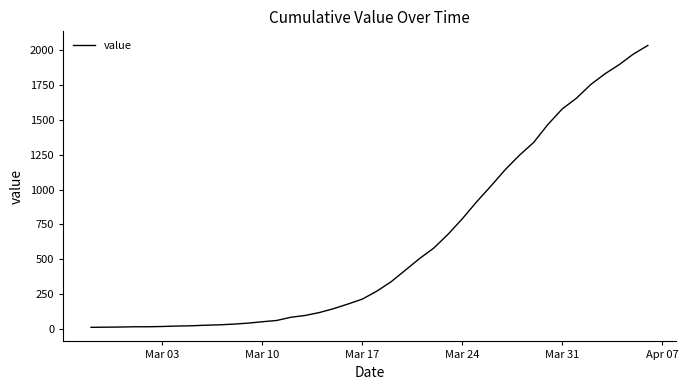

What is the maximum value shown in the chart?

2032